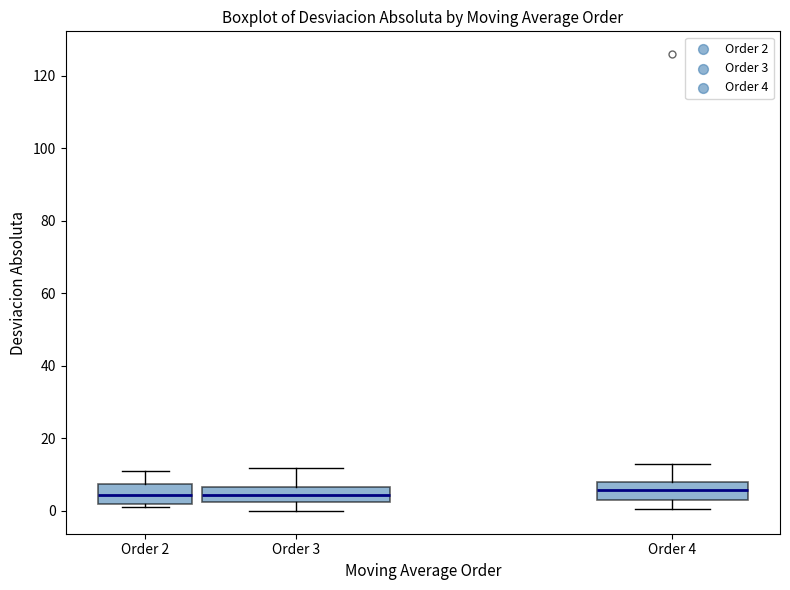

Reading left to right, transcribe this box plot: for each box, give where its median line is, the range the box spans, and where its two whiskers end, as read against the y-axis. The values are not printed on the chart, so give them approximately, as read against the axis.

Order 2: median 4, box 2 to 8, whiskers 2 (just below the box's lower edge) to 12
Order 3: median 4, box 2 to 6, whiskers 0 to 12
Order 4: median 6, box 4 to 8, whiskers 0 to 12